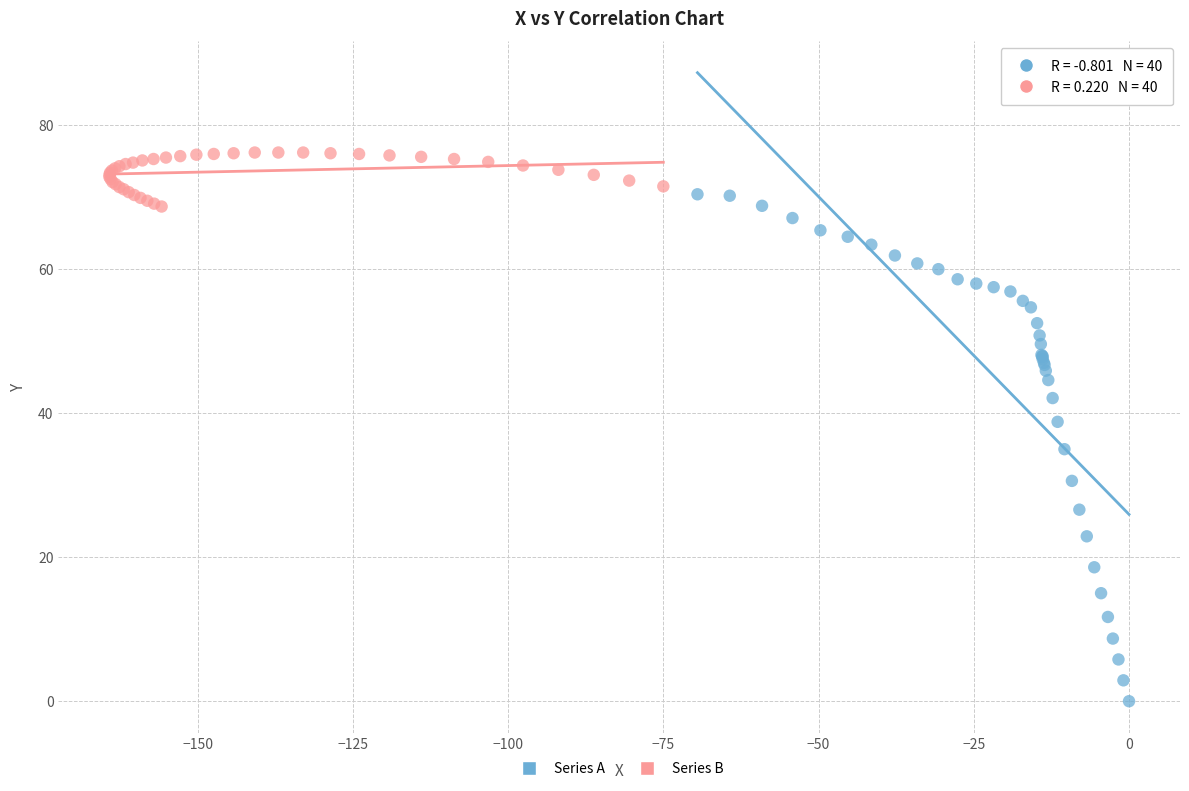

Which series reaches the minimum Y coordinate?

Series A